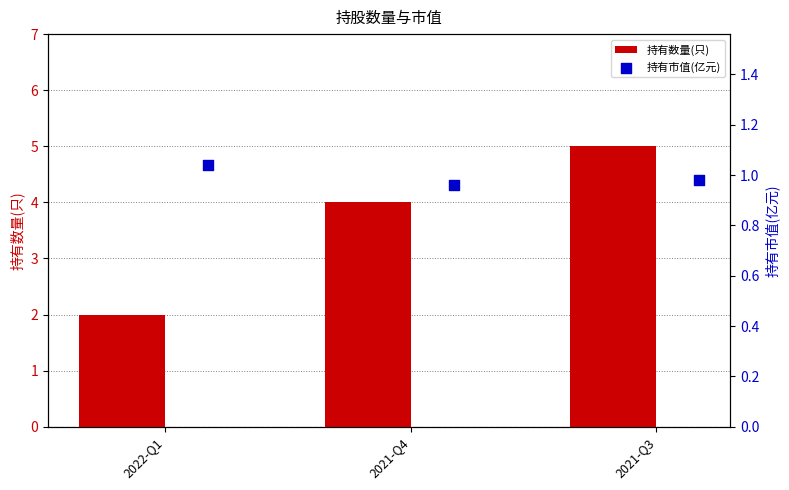

Which category has the highest value in the 持有数量(只) series?

2021-Q3